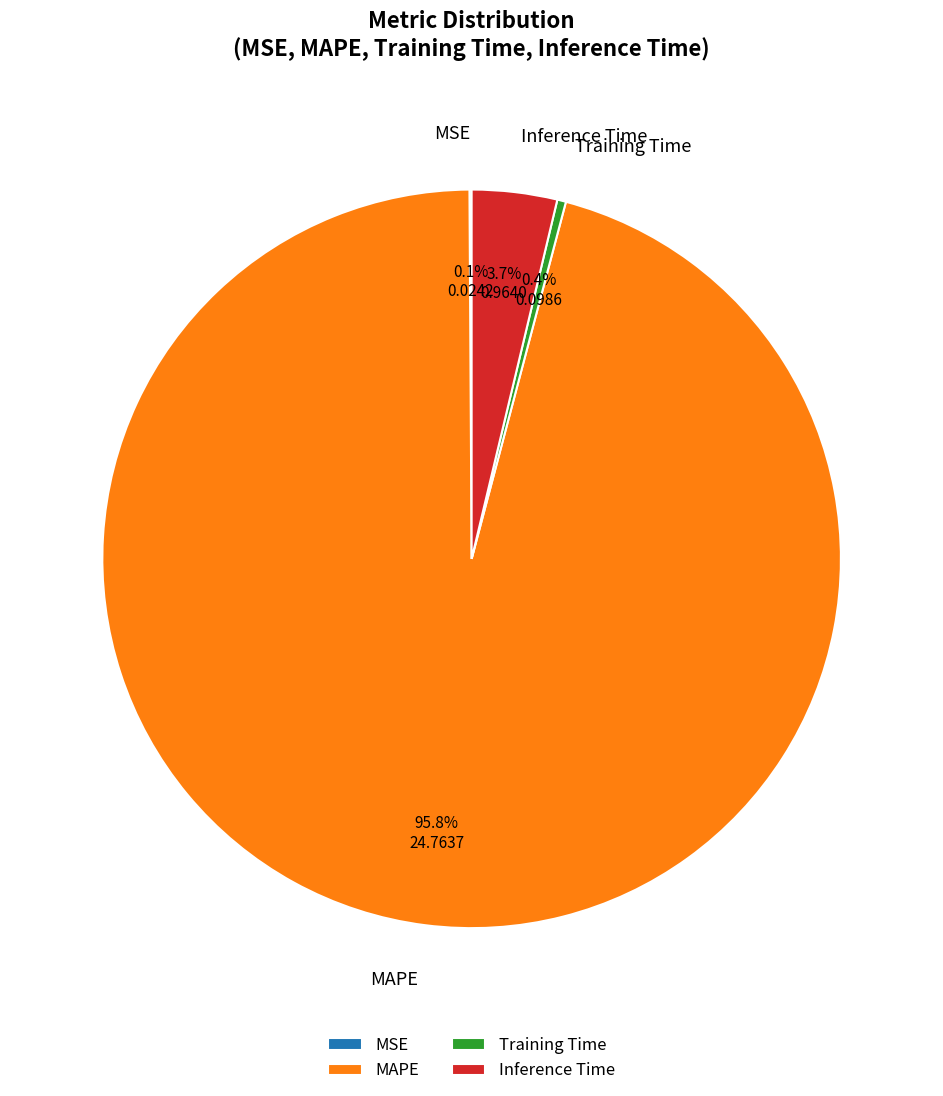

Which category has the biggest portion of the pie?

MAPE